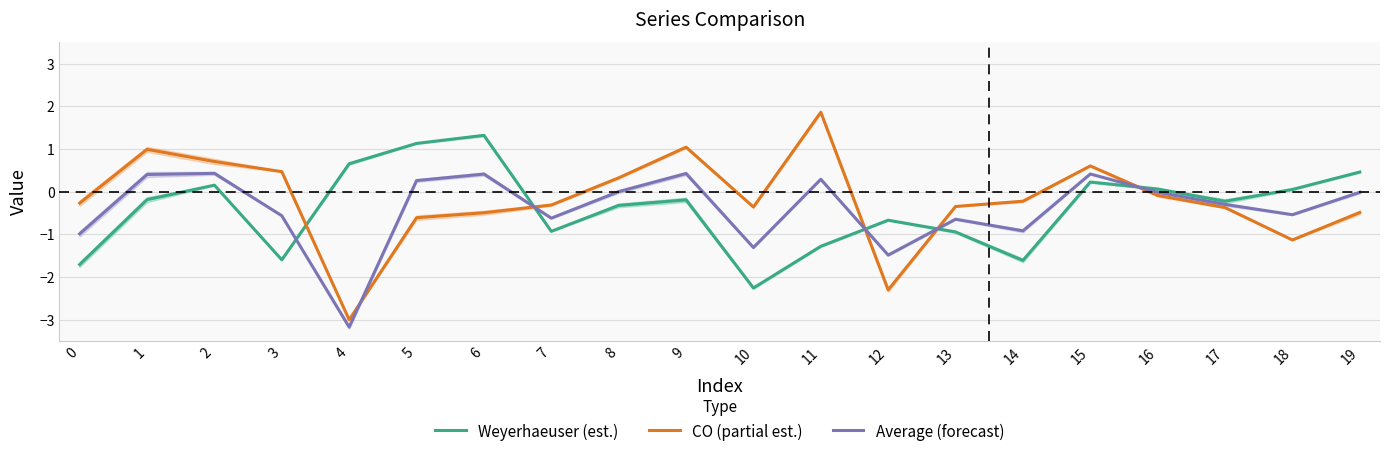

The value of Average (forecast) at 14 is -1.5. True or false?

False